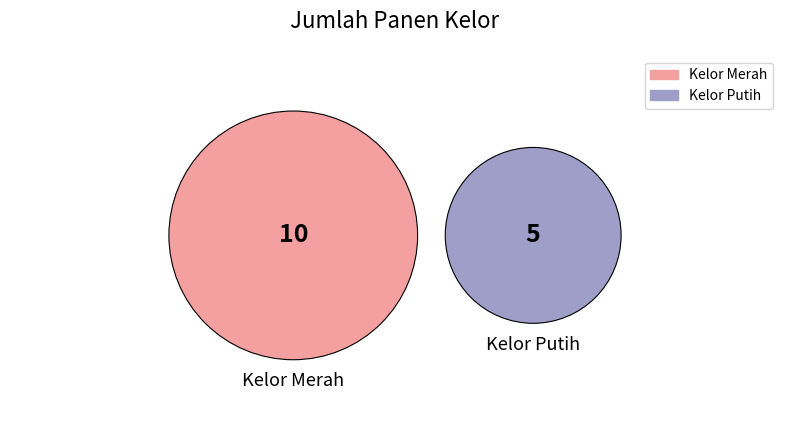

To the nearest percent, what is the difference between the Kelor Putih and Kelor Merah slice percentages?

33%